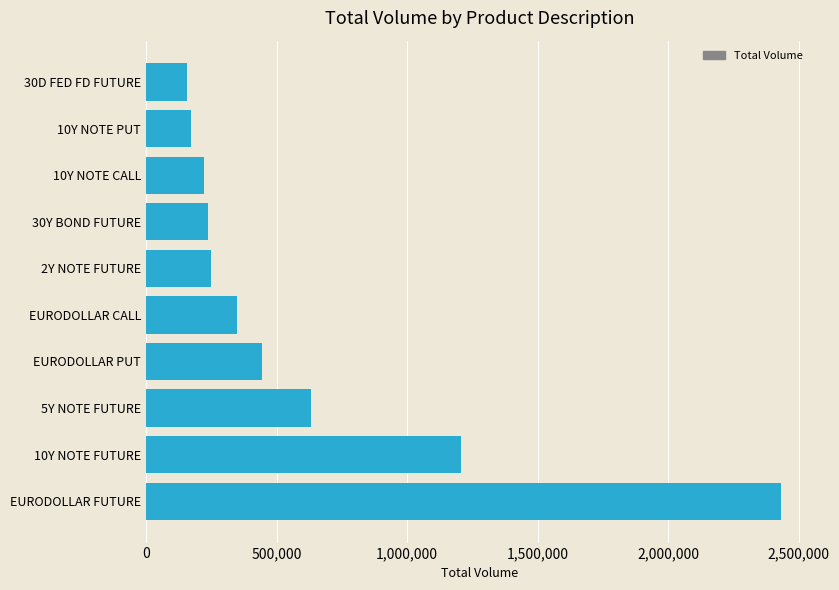

Reading top to bottom, what are all the values shown in this chart?

30D FED FD FUTURE=156768	10Y NOTE PUT=170611	10Y NOTE CALL=220262	30Y BOND FUTURE=238729	2Y NOTE FUTURE=250306	EURODOLLAR CALL=348661	EURODOLLAR PUT=443039	5Y NOTE FUTURE=631216	10Y NOTE FUTURE=1207014	EURODOLLAR FUTURE=2432910